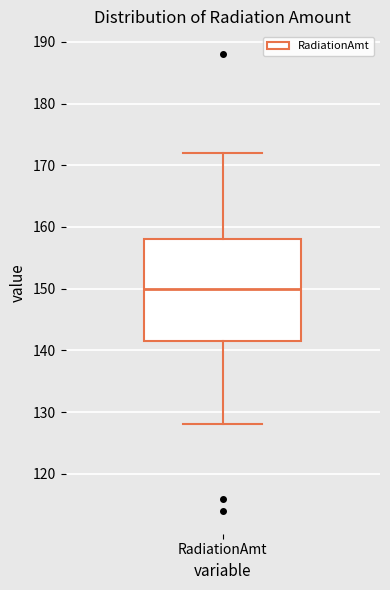

Where does the lower whisker of the box for RadiationAmt end on the y-axis? The values are not printed on the chart, so give them approximately, as read against the axis.

128